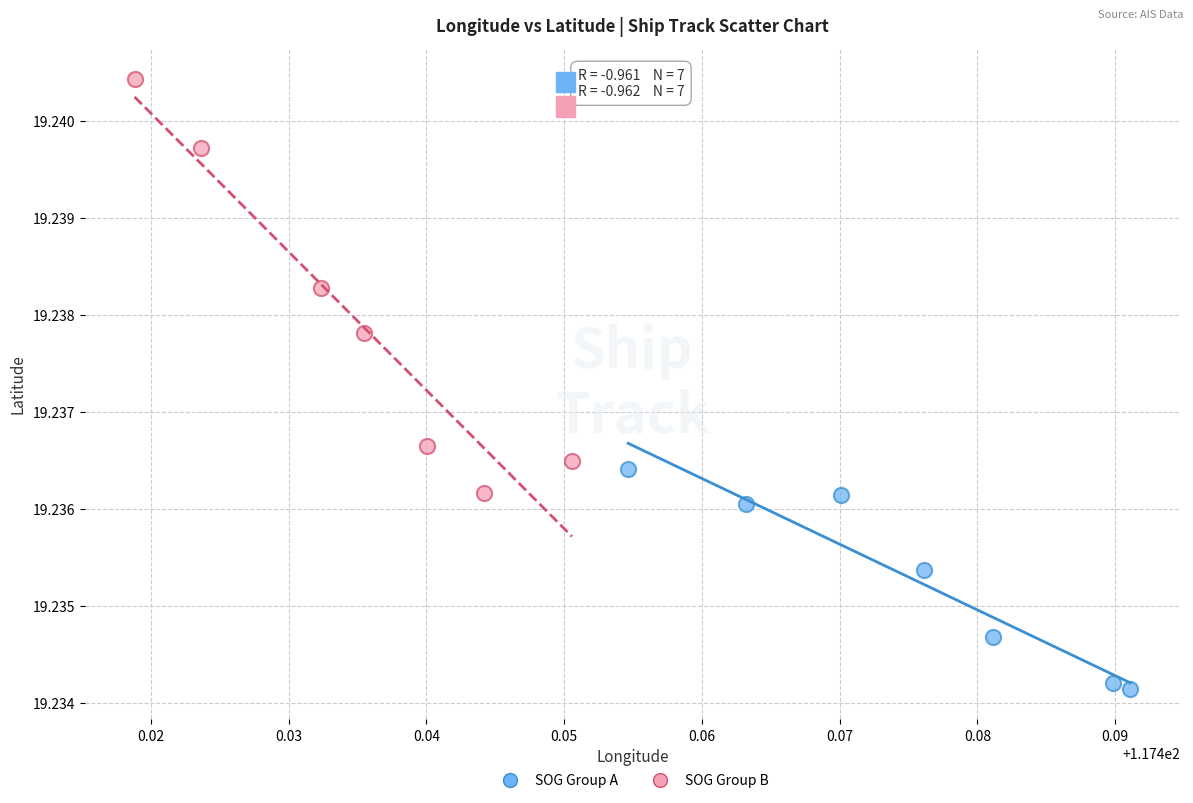

Which series contains the highest Y value?

SOG Group B